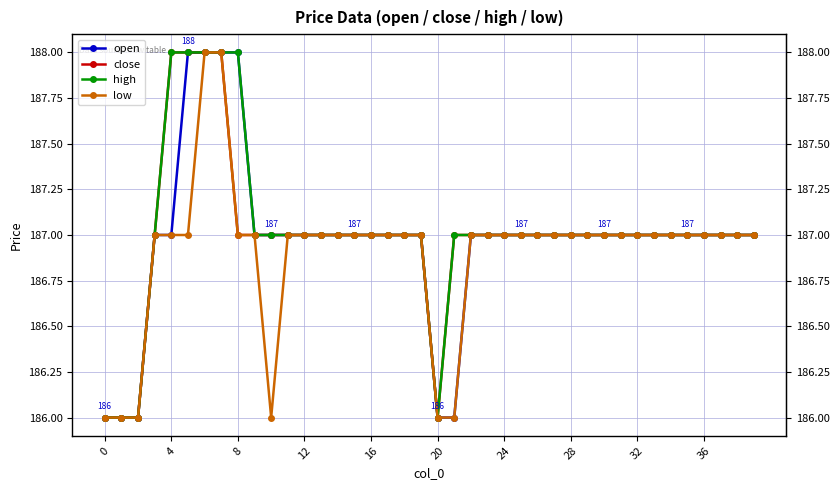

What is the value of the close point at the 15th from the left?

187